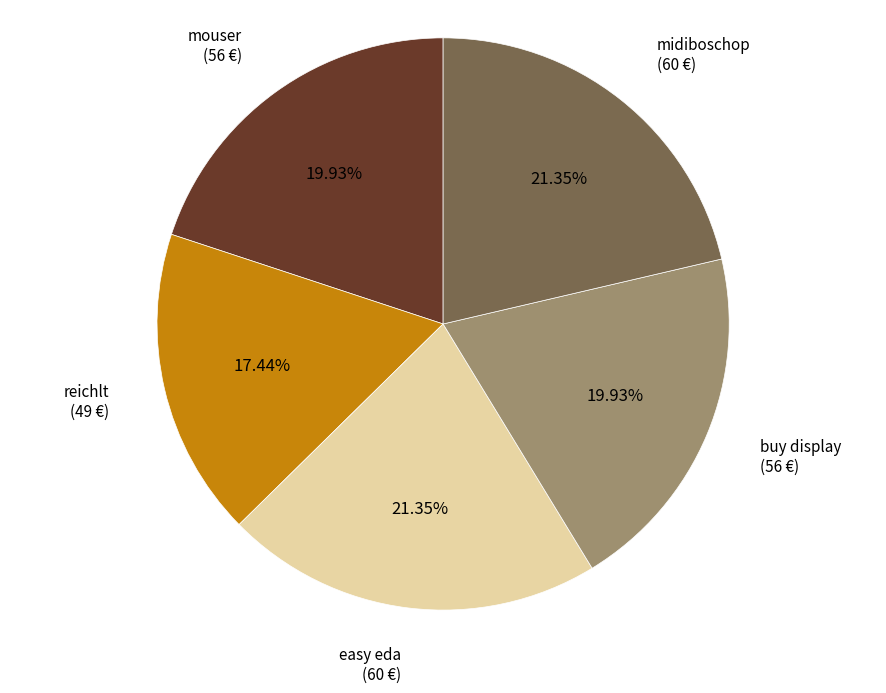

Is there a majority slice in this chart?

No